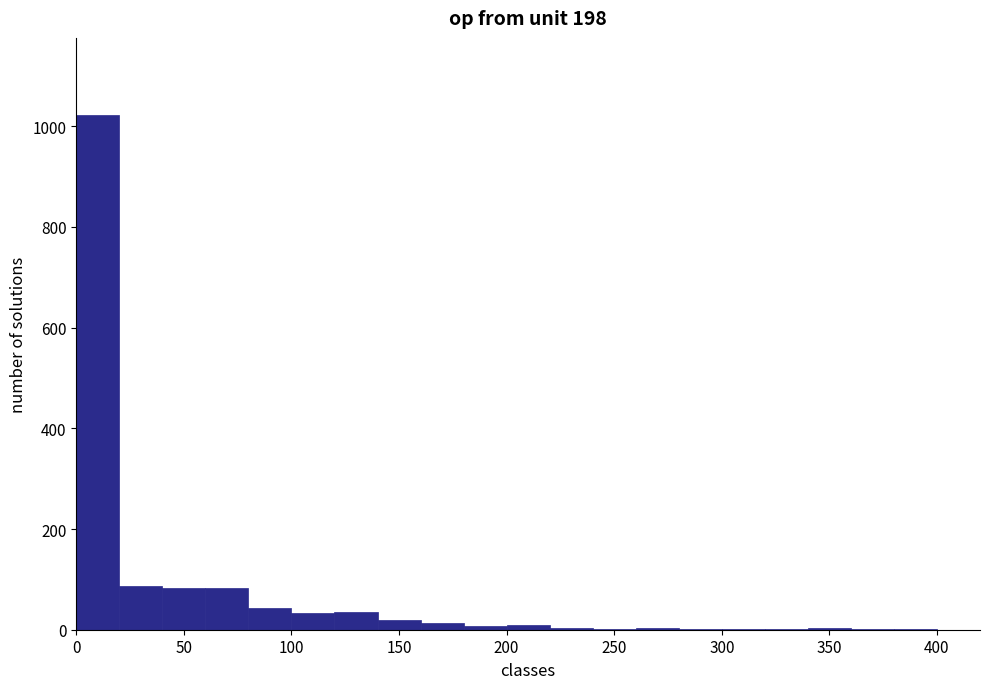

Over which range of the x-axis is the bar tallest?

0 to 20